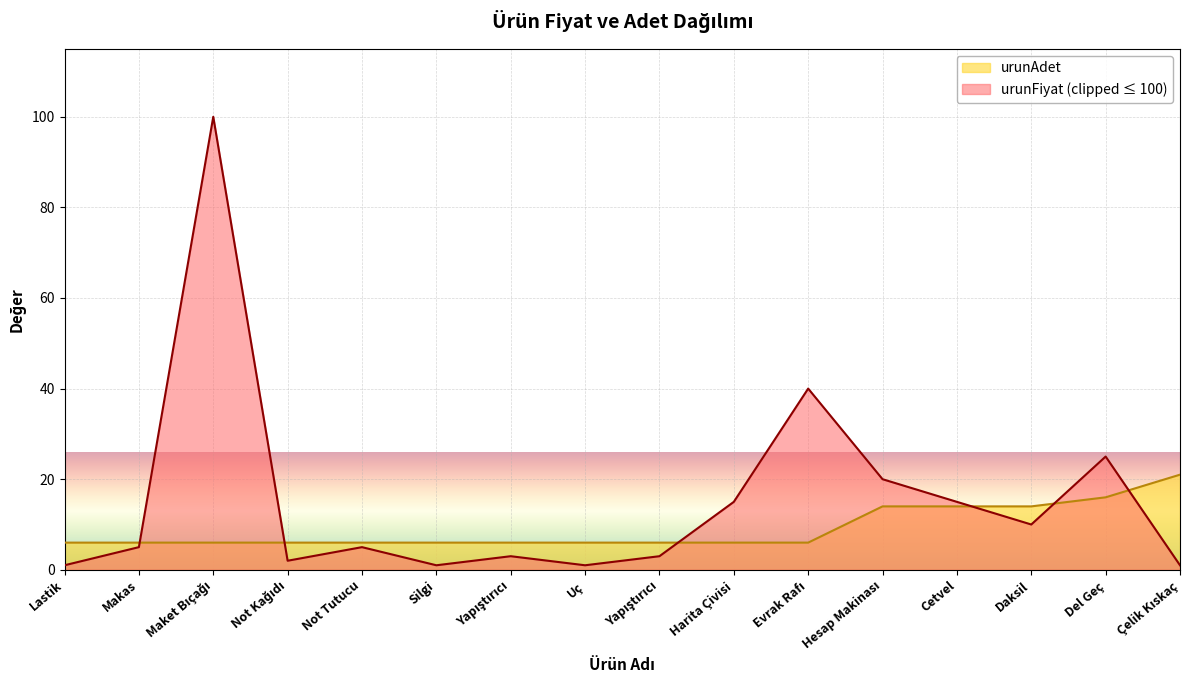

Reading left to right, extract all data points from this chart.

Lastik=6	Makas=6	Maket Bıçağı=6	Not Kağıdı=6	Not Tutucu=6	Silgi=6	Yapıştırıcı=6	Uç=6	Yapıştırıcı=6	Harita Çivisi=6	Evrak Rafı=6	Hesap Makinası=14	Cetvel=14	Daksil=14	Del Geç=16	Çelik Kıskaç=21